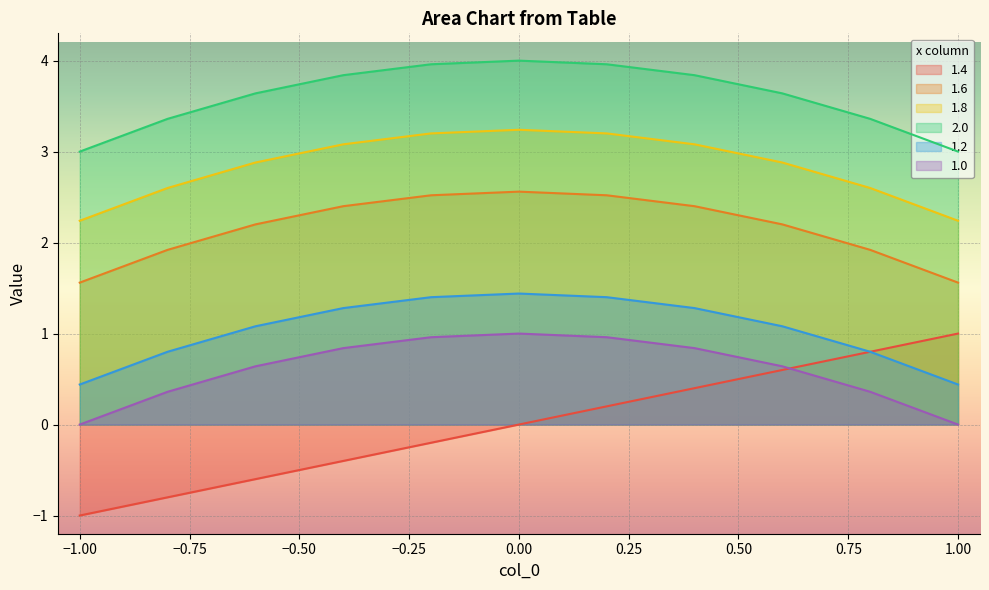

Reading left to right, what are all the values shown in this chart?

1.4: -1.0	-0.8	-0.6	-0.4	-0.2	0.0	0.2	0.4	0.6	0.8	1.0
1.6: 1.6	1.9	2.2	2.4	2.5	2.6	2.5	2.4	2.2	1.9	1.6
1.8: 2.2	2.6	2.9	3.1	3.2	3.2	3.2	3.1	2.9	2.6	2.2
2.0: 3.0	3.4	3.6	3.8	4.0	4.0	4.0	3.8	3.6	3.4	3.0
1.2: 0.4	0.8	1.1	1.3	1.4	1.4	1.4	1.3	1.1	0.8	0.4
1.0: 0.0	0.4	0.6	0.8	1.0	1.0	1.0	0.8	0.6	0.4	0.0